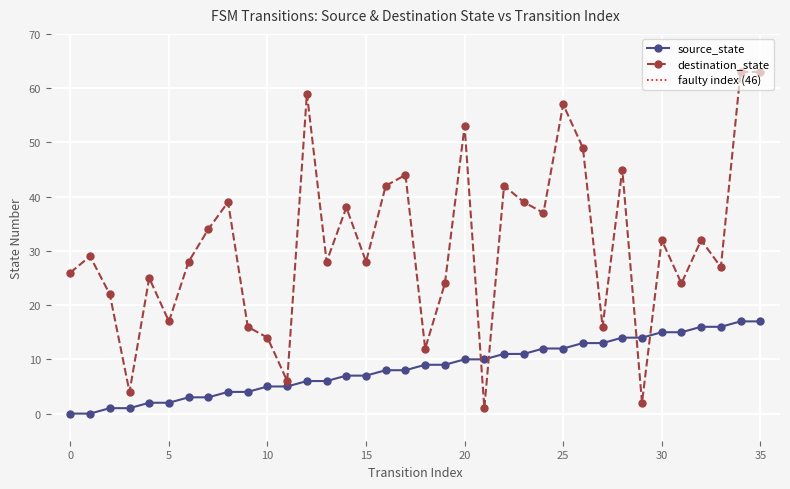

What is the difference between the highest and lowest values at 31?

9